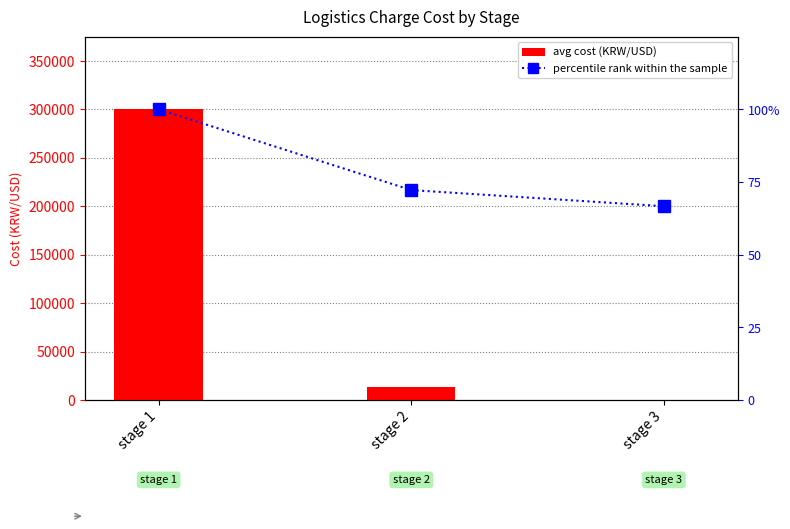

What is the difference between the percentile rank within the sample values at stage 3 and stage 2?

5.6